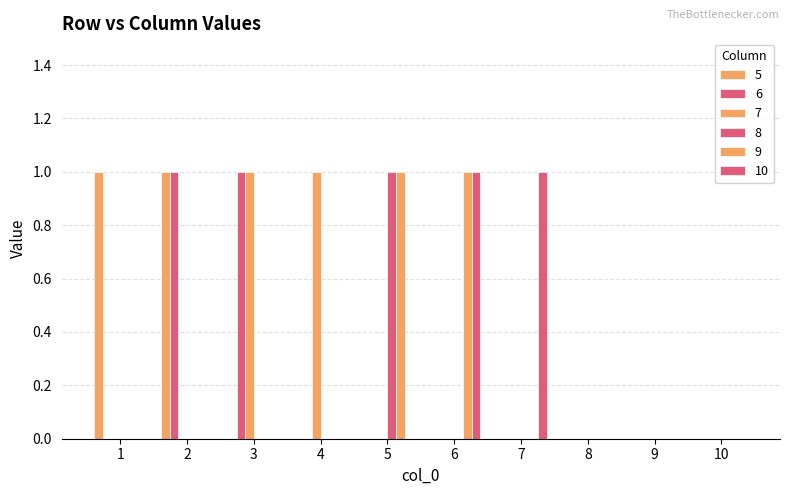

How many series are shown in this chart?

6